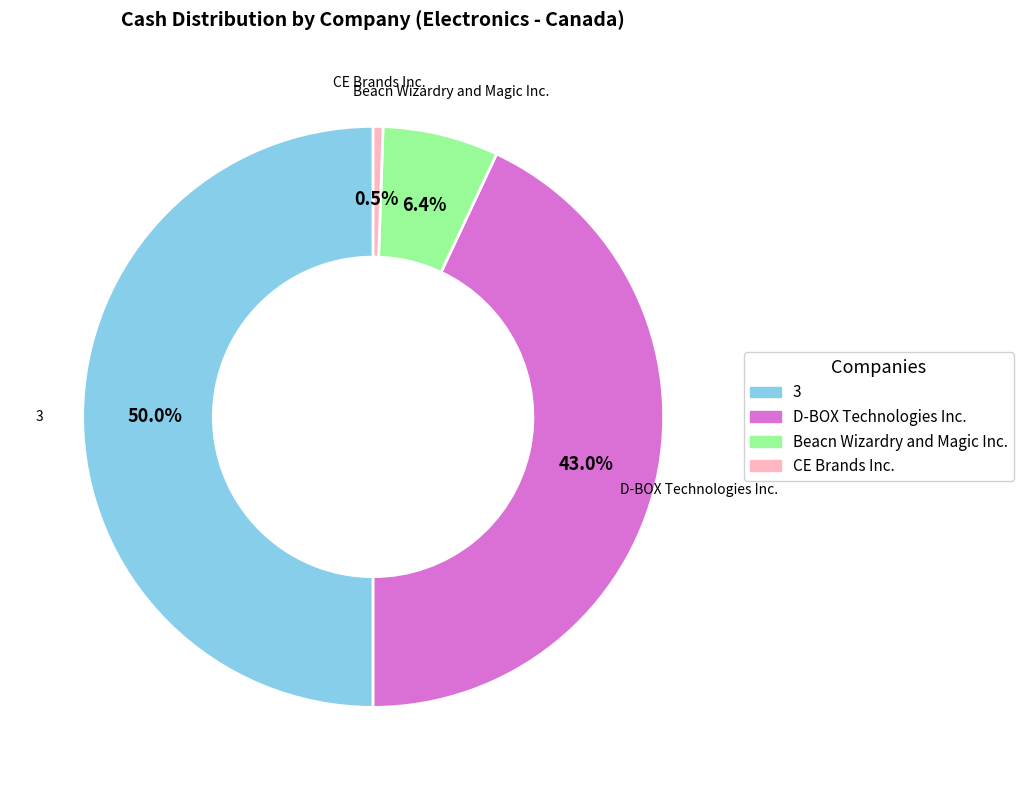

To the nearest percent, what percentage of the pie is 3?

50%